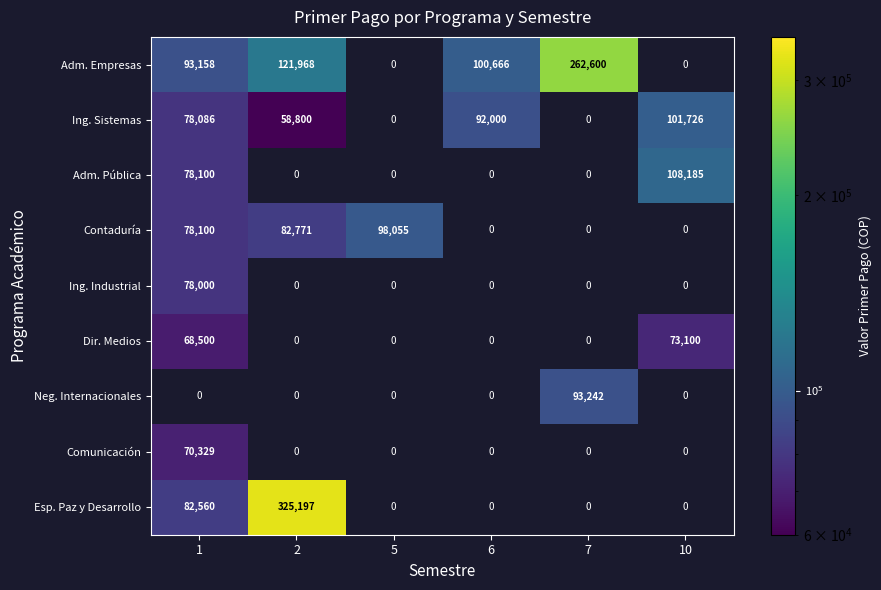

True or false: Dir. Medios has a value of 106084 at 1.

False